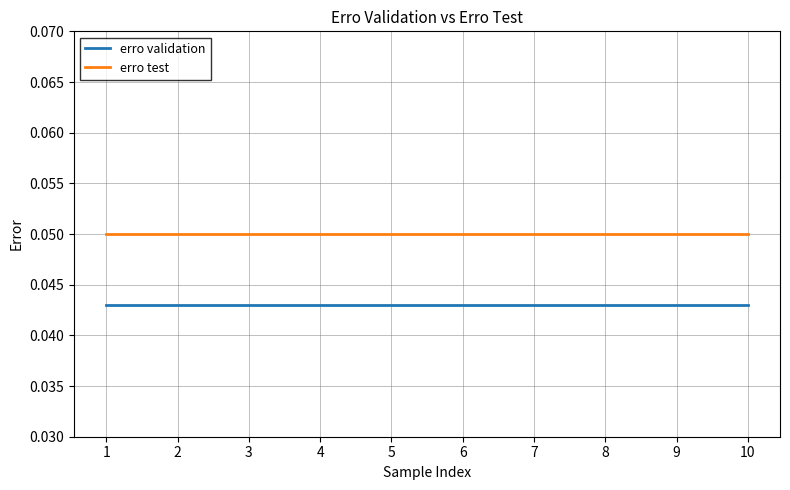

True or false: erro validation and erro test intersect in this chart.

False